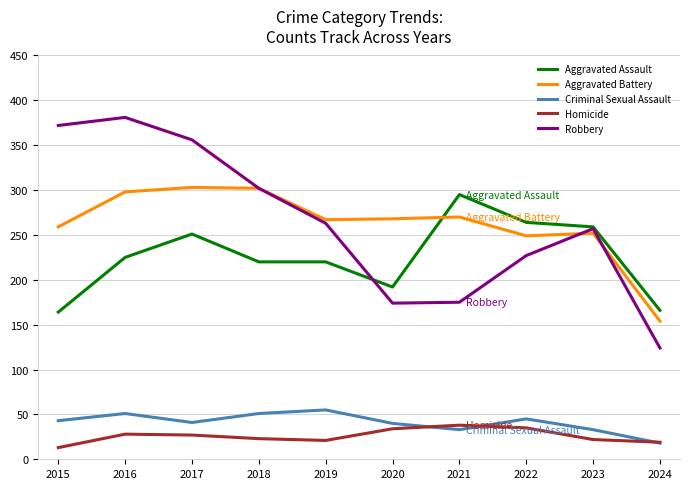

What is the difference between the second highest and minimum values in the Homicide series?

22